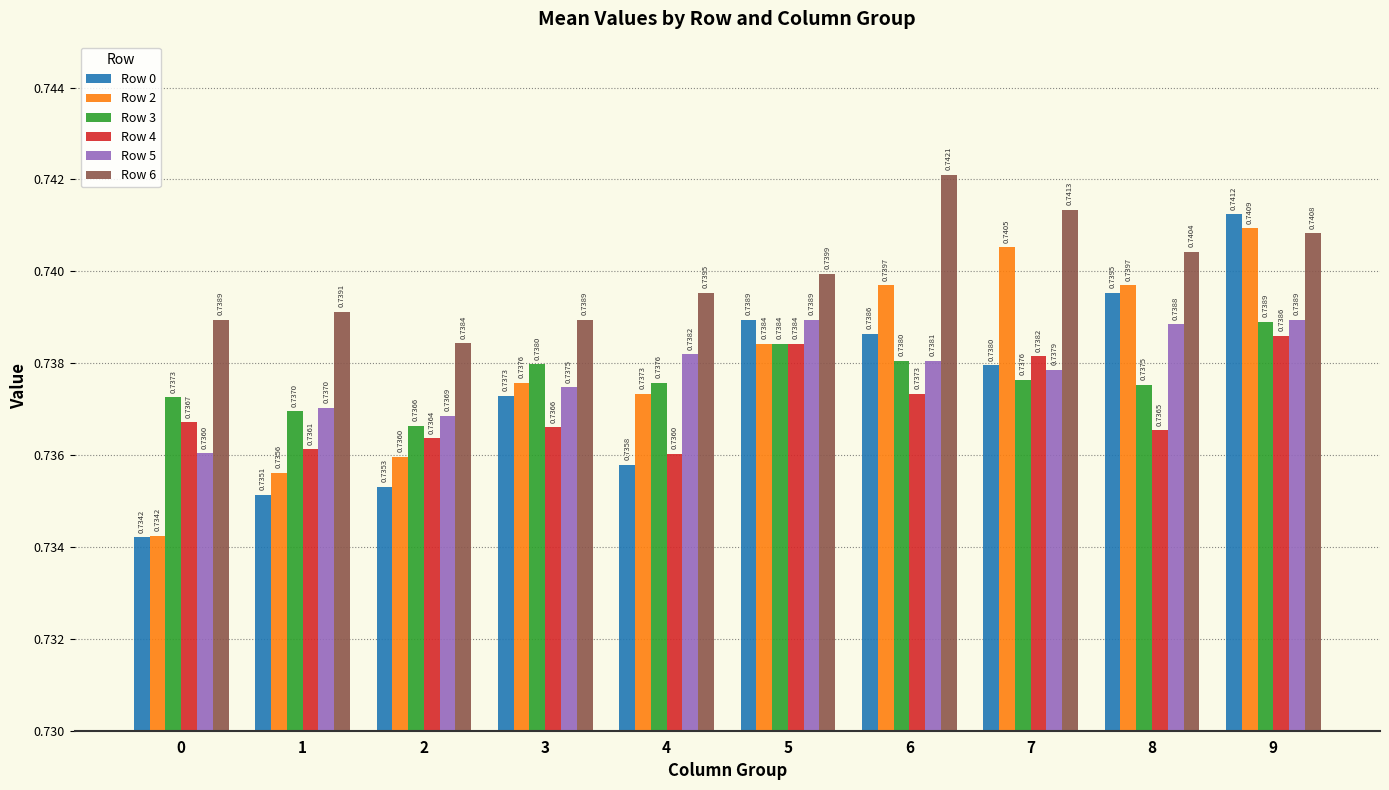

At which category is the sum across all series the highest?

9